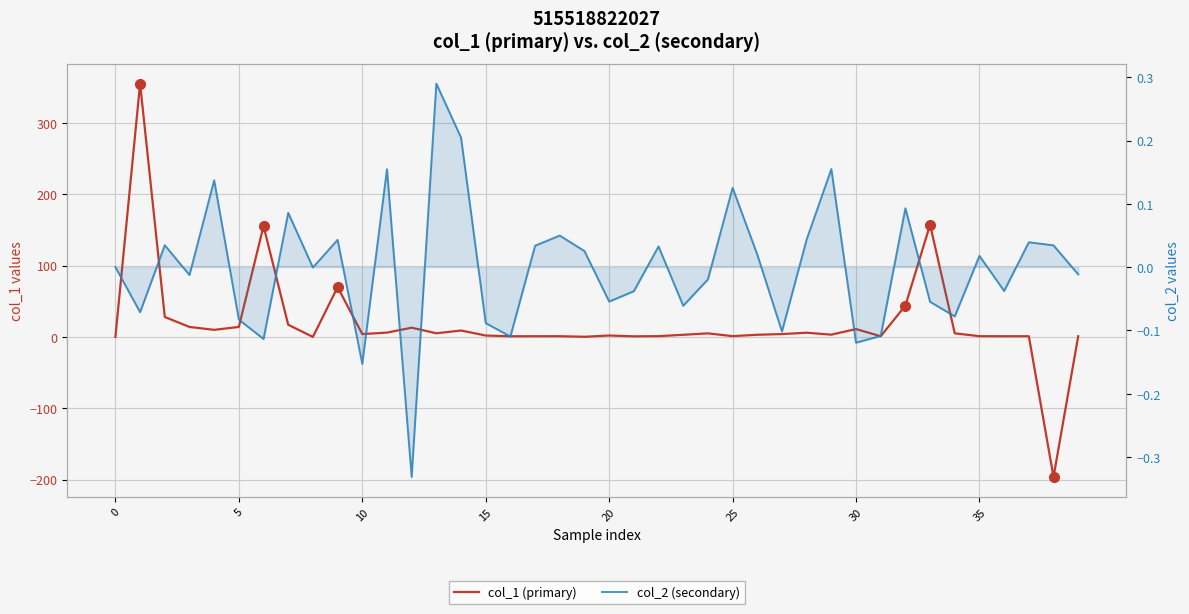

What is the minimum value for col_1 (primary)?

-196.3